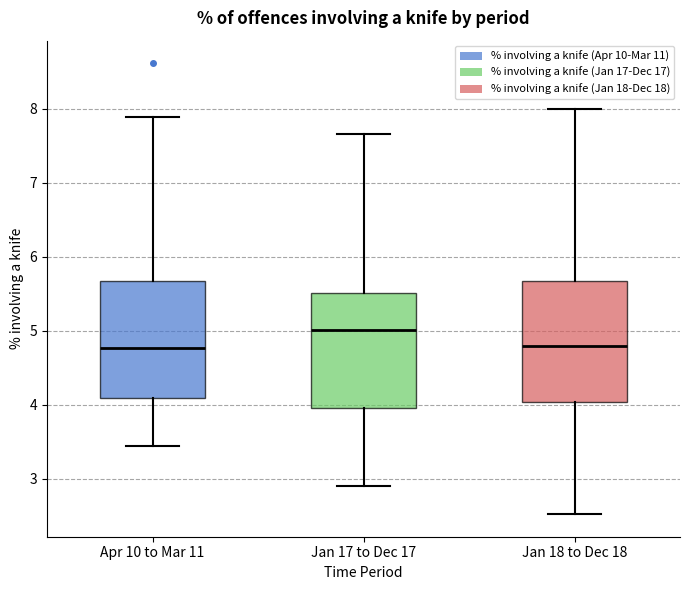

Reading left to right, read every box against the y-axis: the position of its median line, the range the box covers, and the ends of its whiskers. The values are not printed on the chart, so give them approximately, as read against the axis.

Apr 10 to Mar 11: median 4.8, box 4.1 to 5.7, whiskers 3.4 to 7.9
Jan 17 to Dec 17: median 5.0, box 4.0 to 5.5, whiskers 2.9 to 7.7
Jan 18 to Dec 18: median 4.8, box 4.0 to 5.7, whiskers 2.5 to 8.0